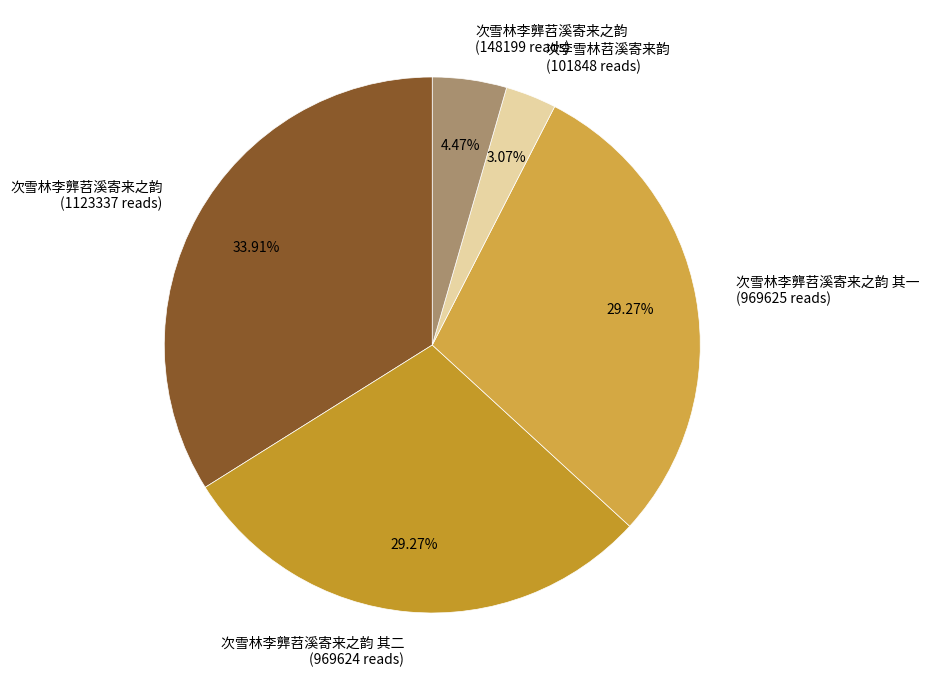

What is the smallest slice in the pie chart?

次李雪林苕溪寄来韵